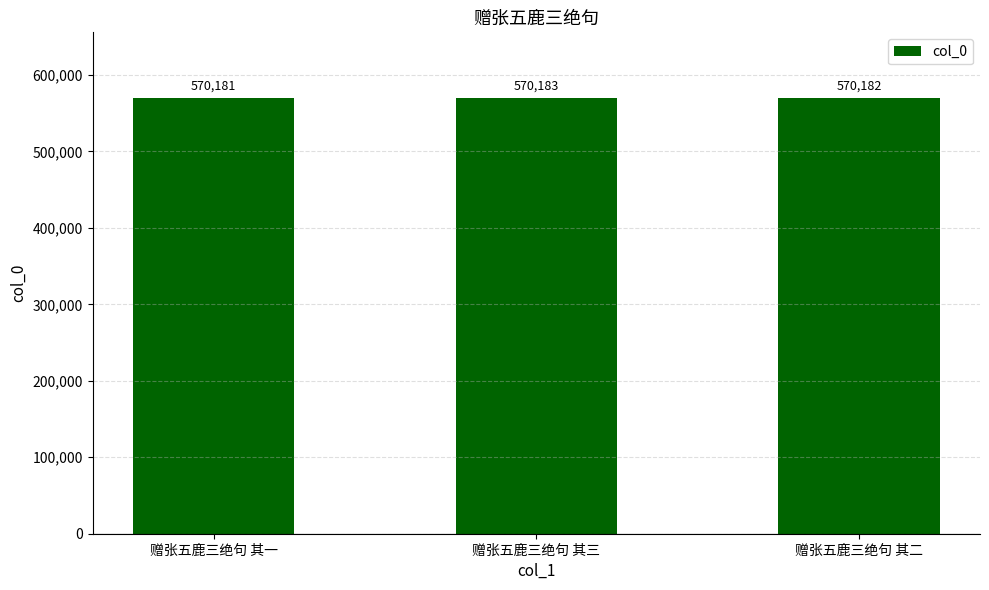

At which category does the chart reach its minimum across all series?

赠张五鹿三绝句 其一